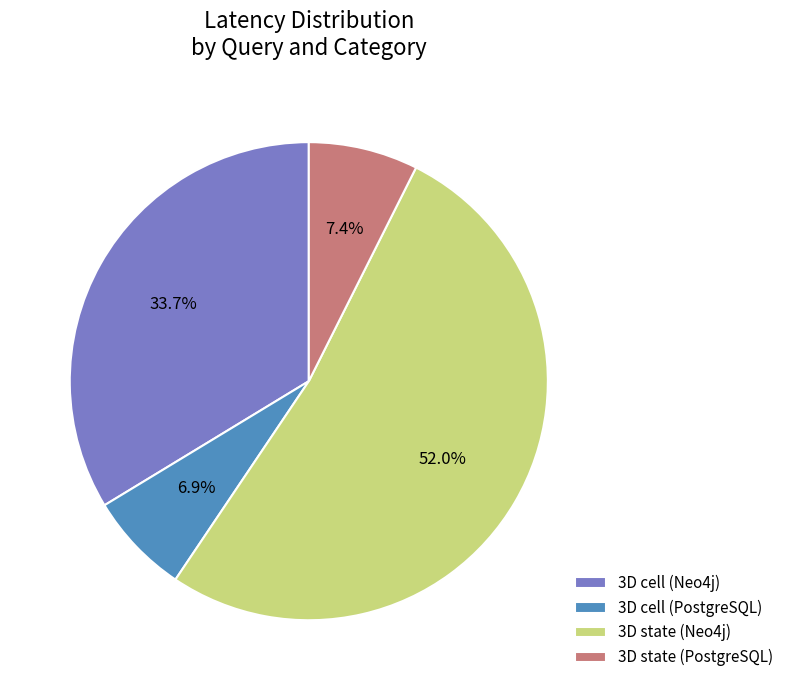

Count the number of slices in the pie.

4